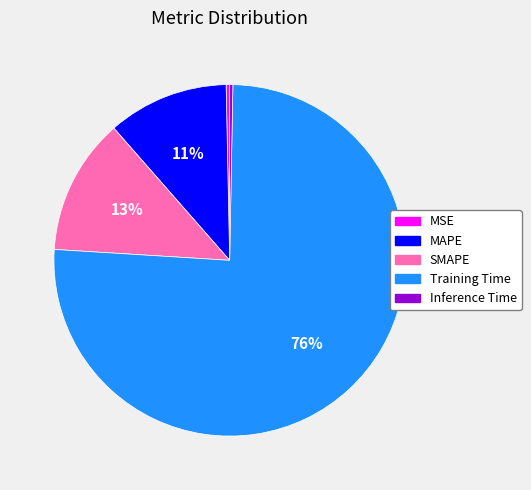

To the nearest percent, what portion does Training Time represent?

76%